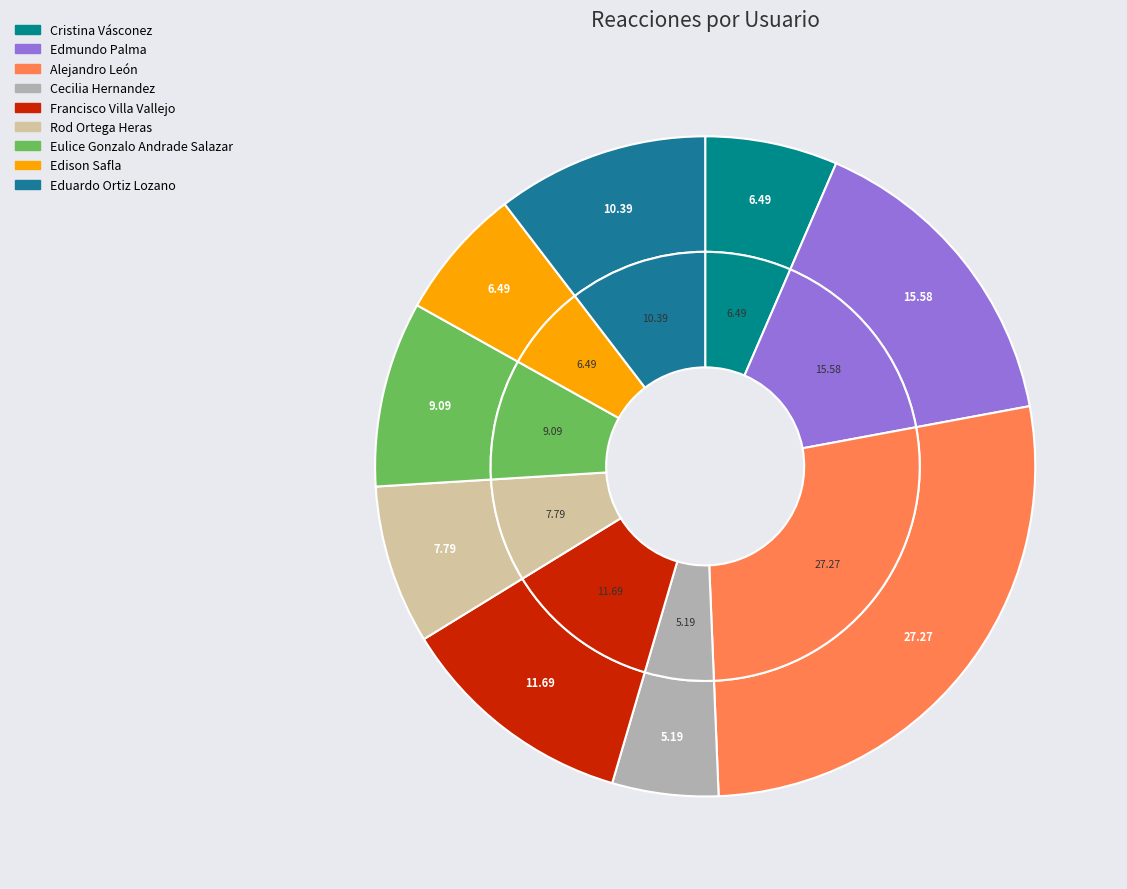

Does any single category account for the majority?

No